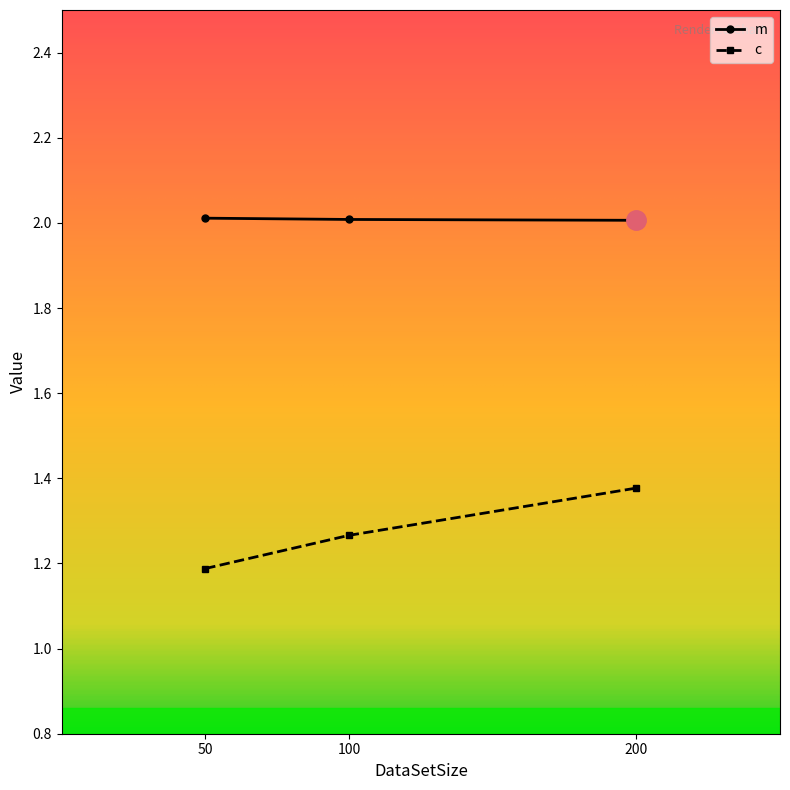

True or false: c has a value of 0.5 at 100.

False